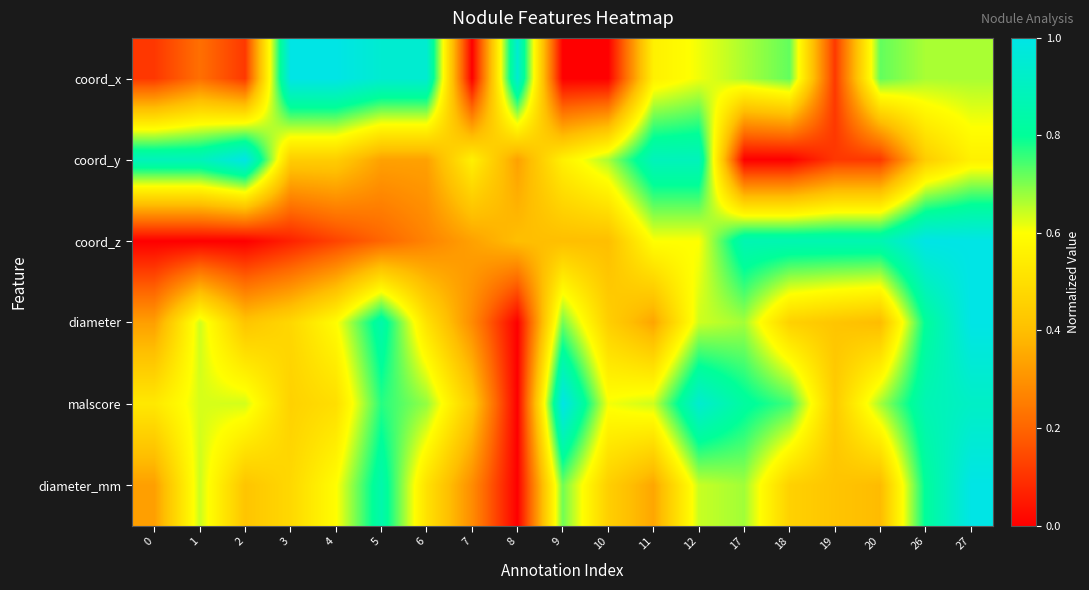

Between 5 and 20, which is larger?

5